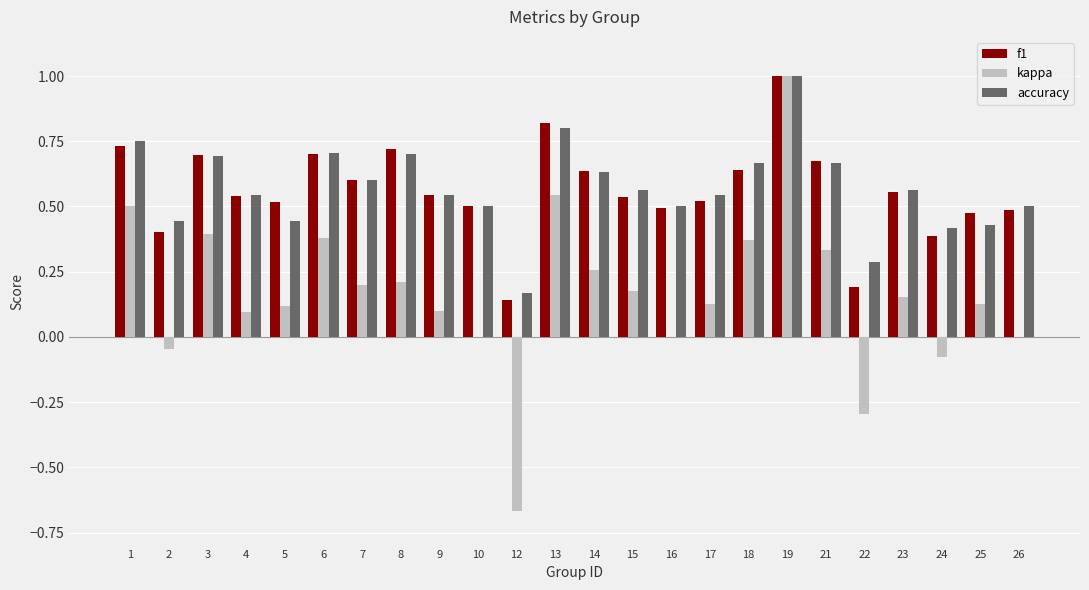

Between 1 and 10, which series saw the biggest shift?

kappa